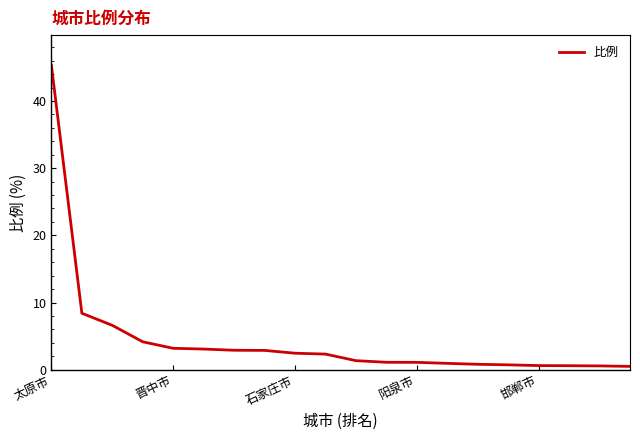

What is the difference between the maximum and minimum values?

44.8